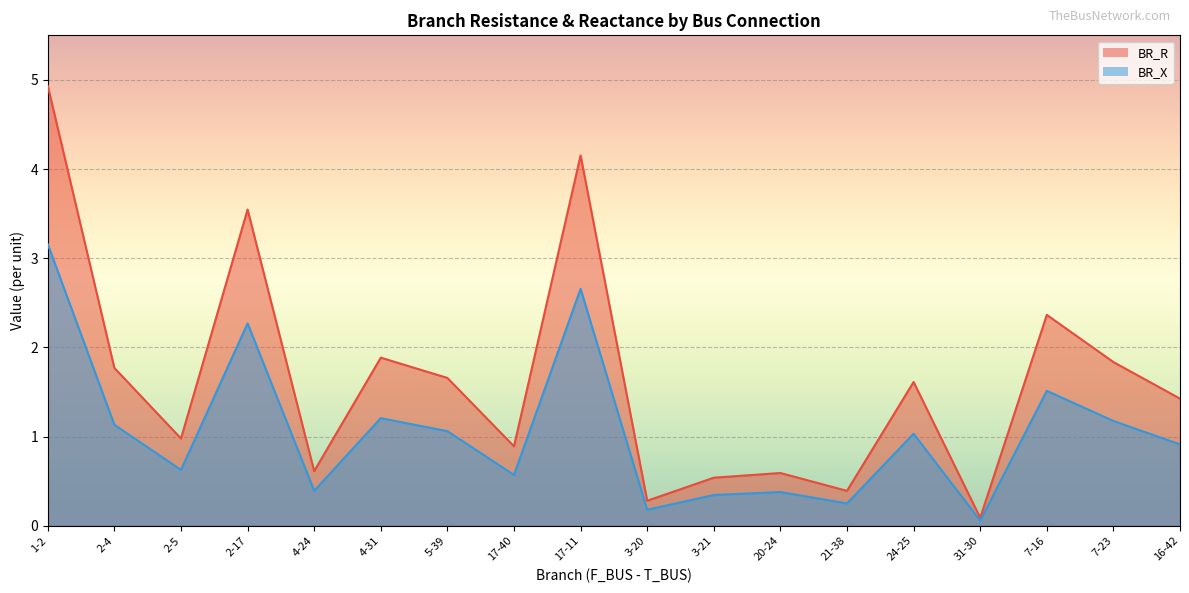

True or false: BR_R and BR_X intersect in this chart.

False